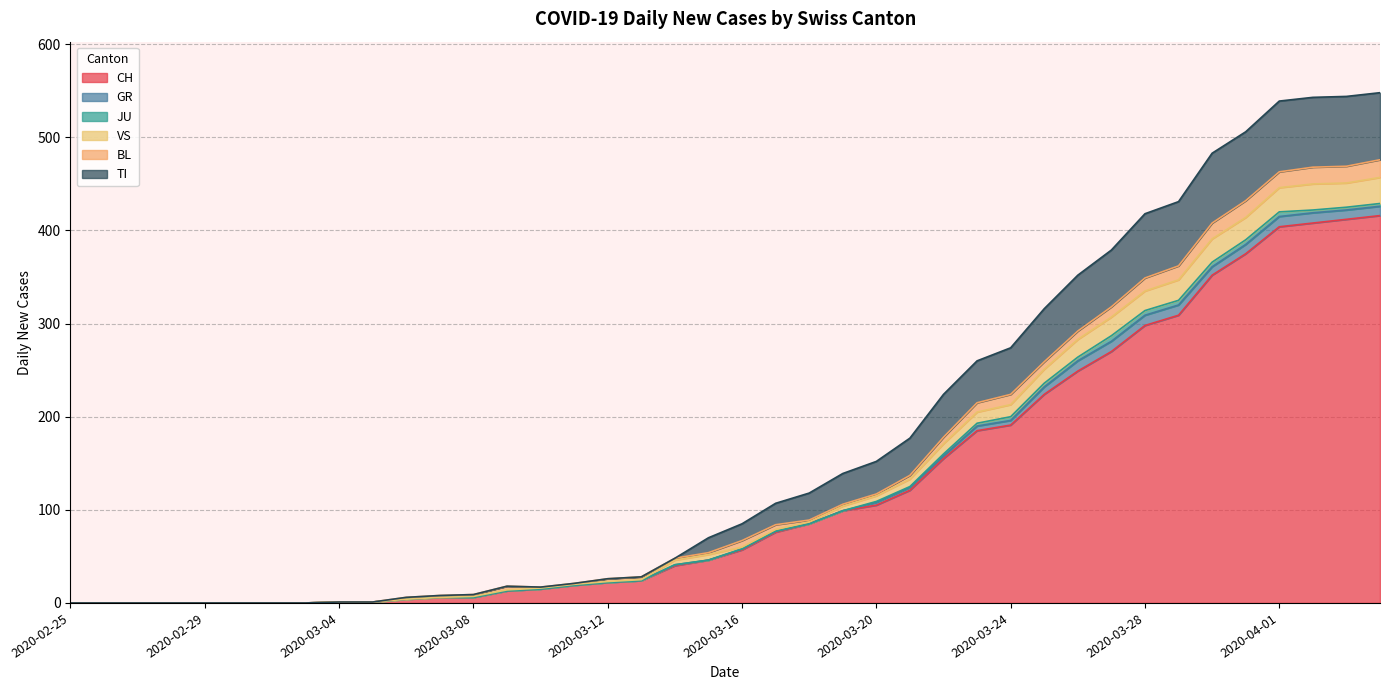

True or false: TI has more than 0 points higher than both neighbors.

True